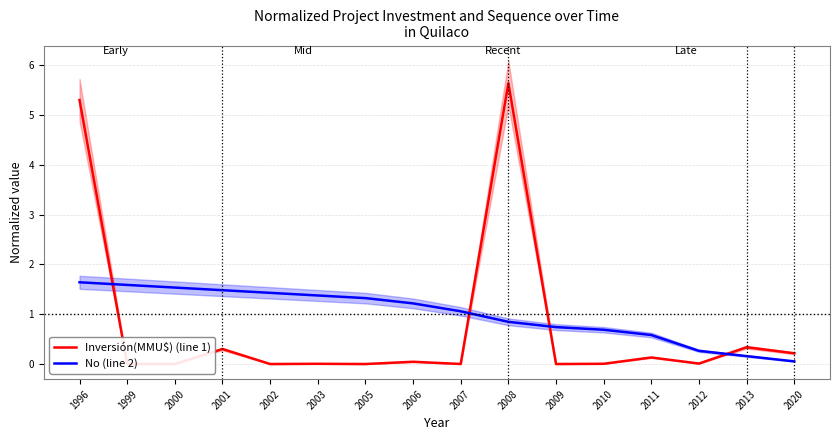

How many times do No (line 2) and Inversión(MMU$) (line 1) cross each other?

4